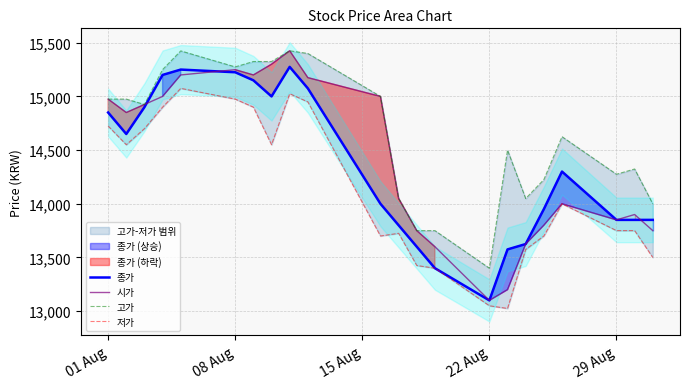

What is the highest value of the 시가 series?

15425